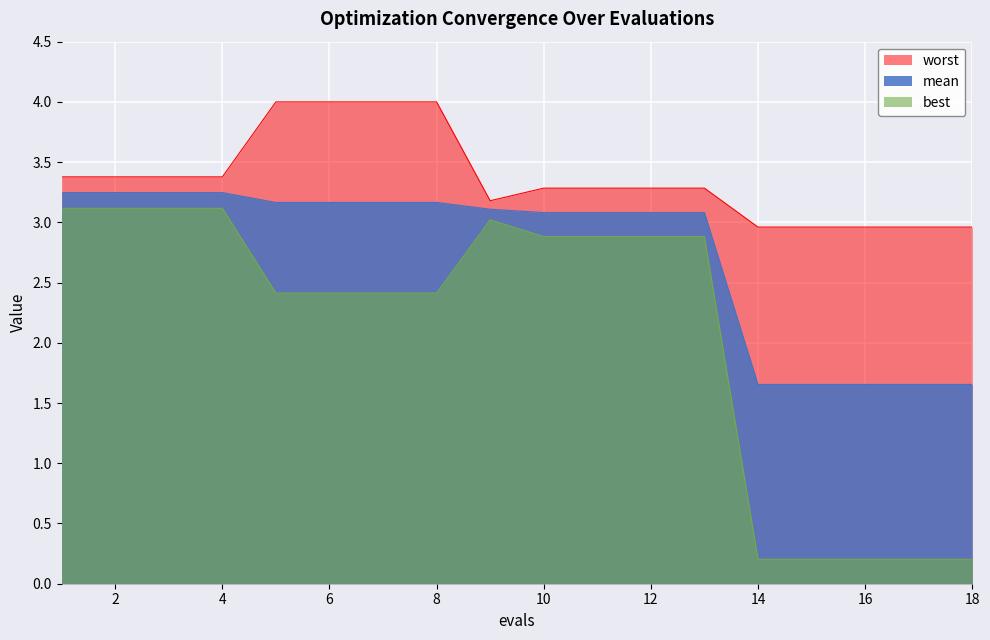

Rank the series by their maximum value, from lowest to highest.

best, mean, worst